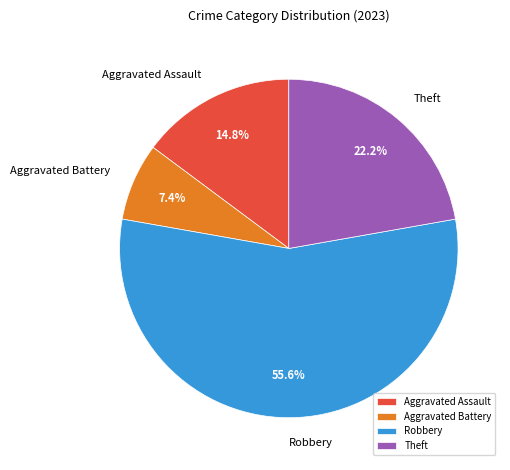

Approximately how many times larger is the value at Aggravated Assault compared to Aggravated Battery?

2.0